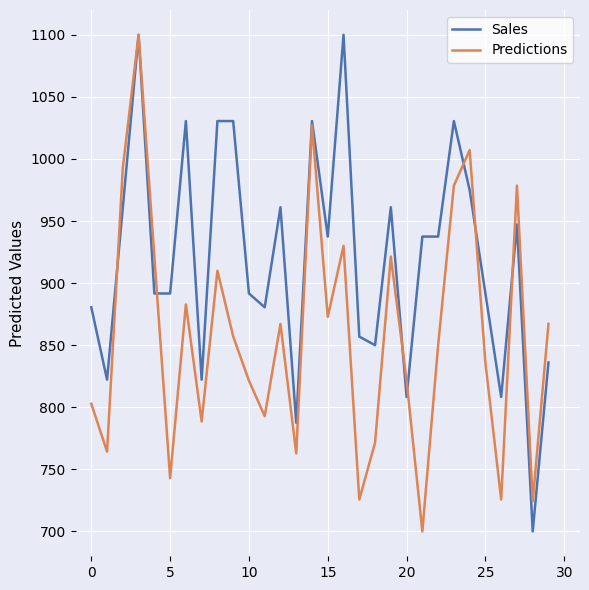

Which series has the largest total across all categories?

Sales